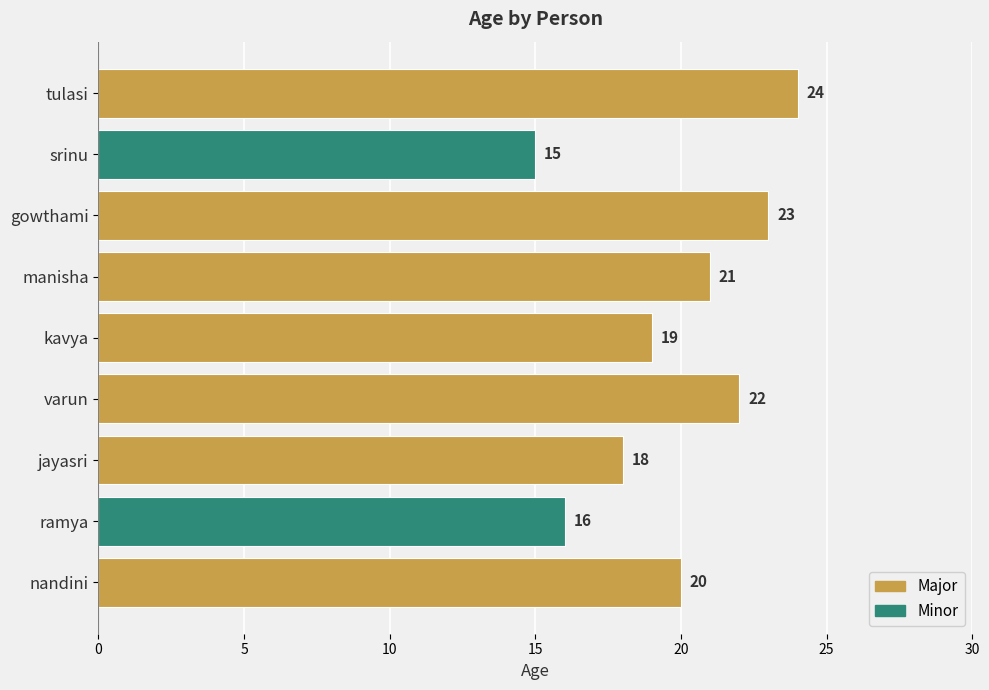

How many bars are there in total?

9